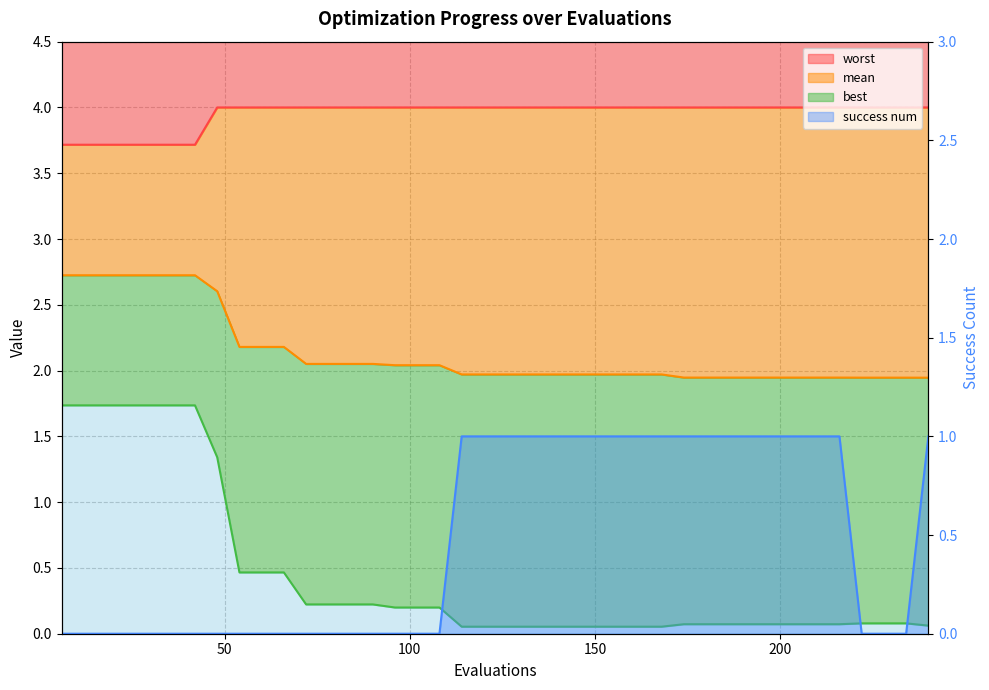

What are all the series names shown in the legend?

worst line, mean line, best line, success num line